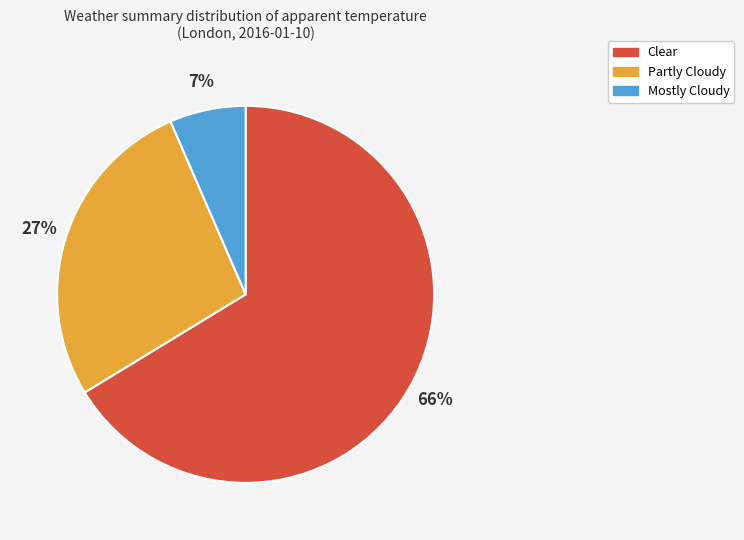

Is there a majority slice in this chart?

Yes